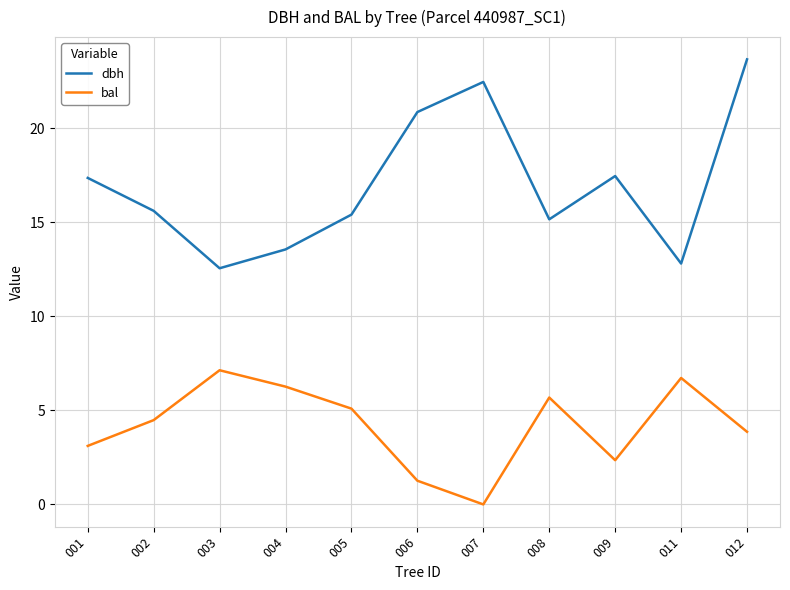

True or false: bal and dbh intersect in this chart.

False